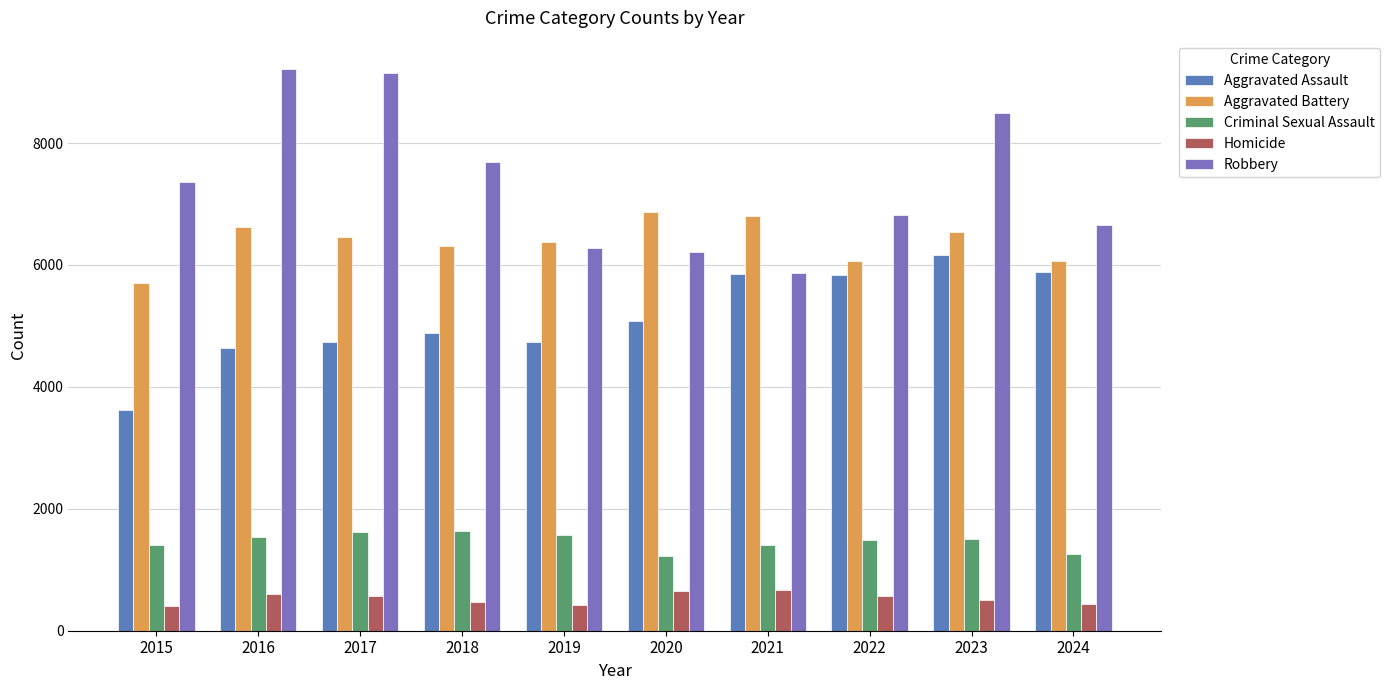

How many groups of bars are there?

10